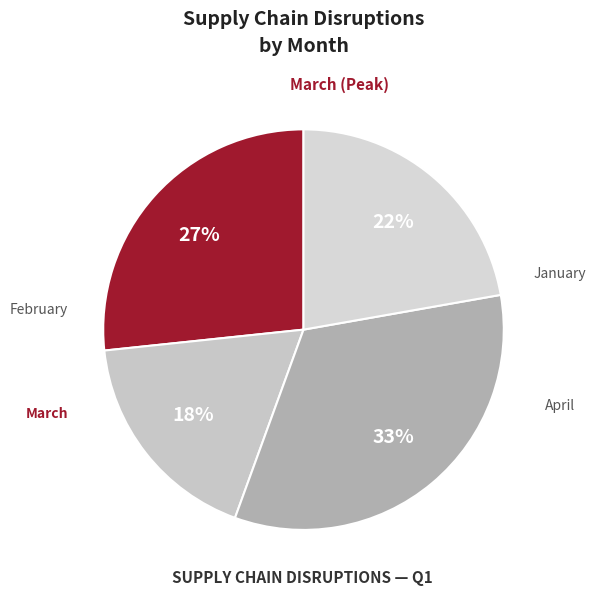

Combined, do January and February account for over 50%?

No